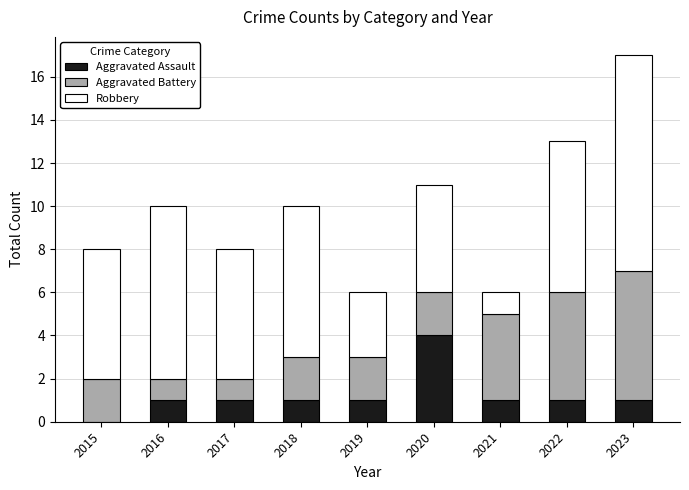

At which category is the sum across all series the highest?

2023